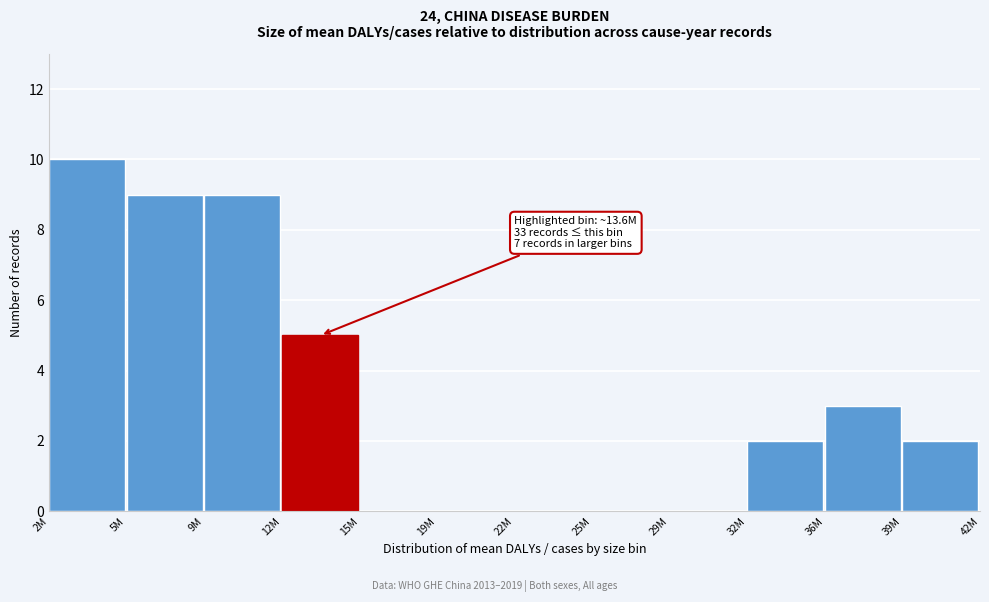

Reading left to right, extract all data points from this chart.

2M=10	5M=9	9M=9	12M=5	15M=0	19M=0	22M=0	25M=0	29M=0	32M=2	36M=3	39M=2